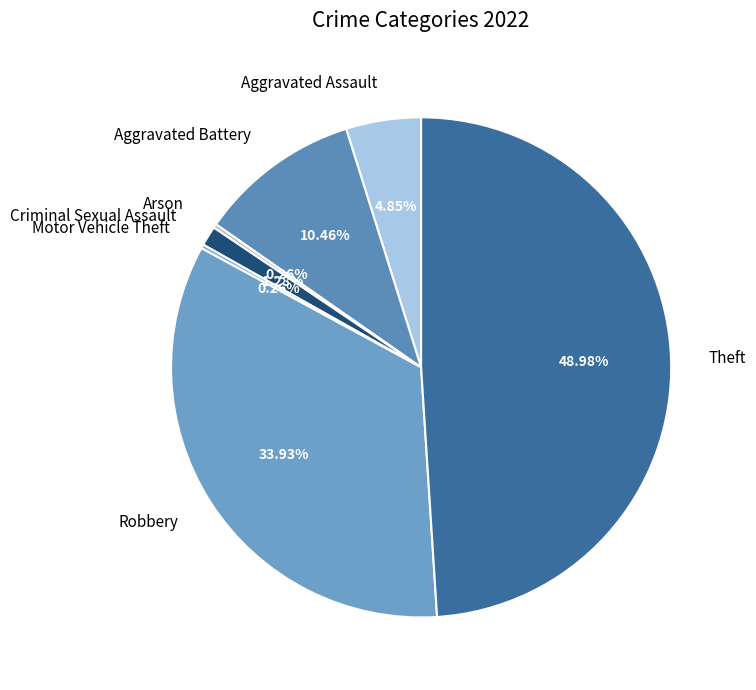

Which category has the biggest portion of the pie?

Theft